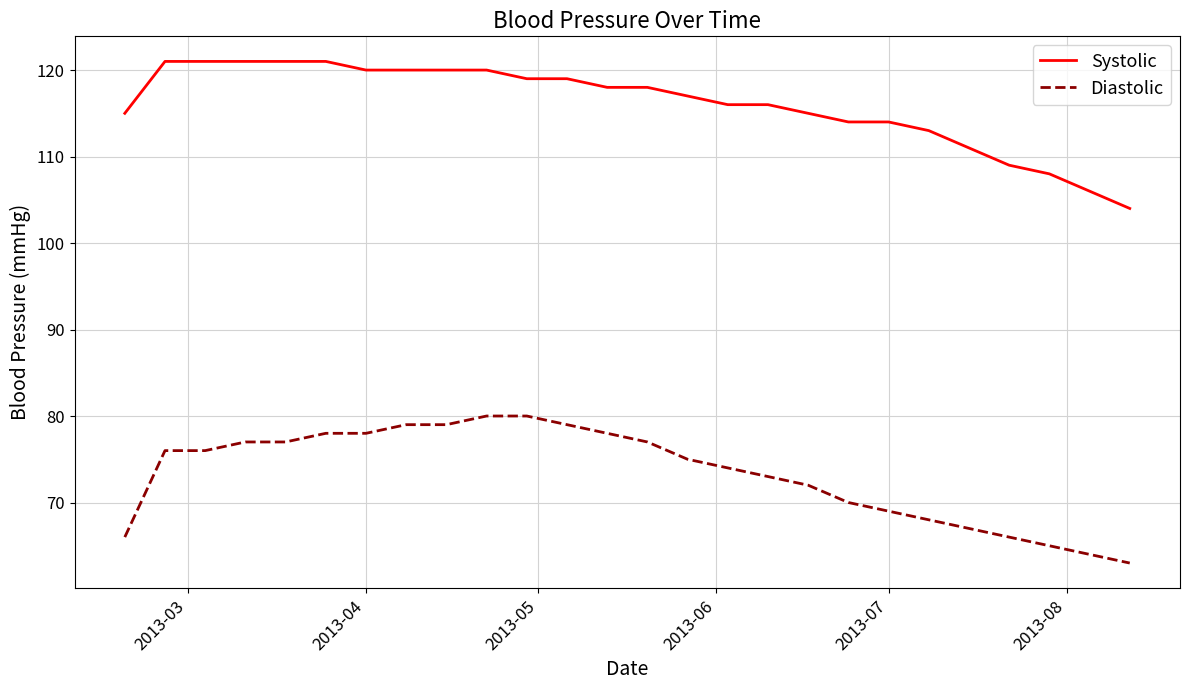

Which series has the largest total across all categories?

Systolic